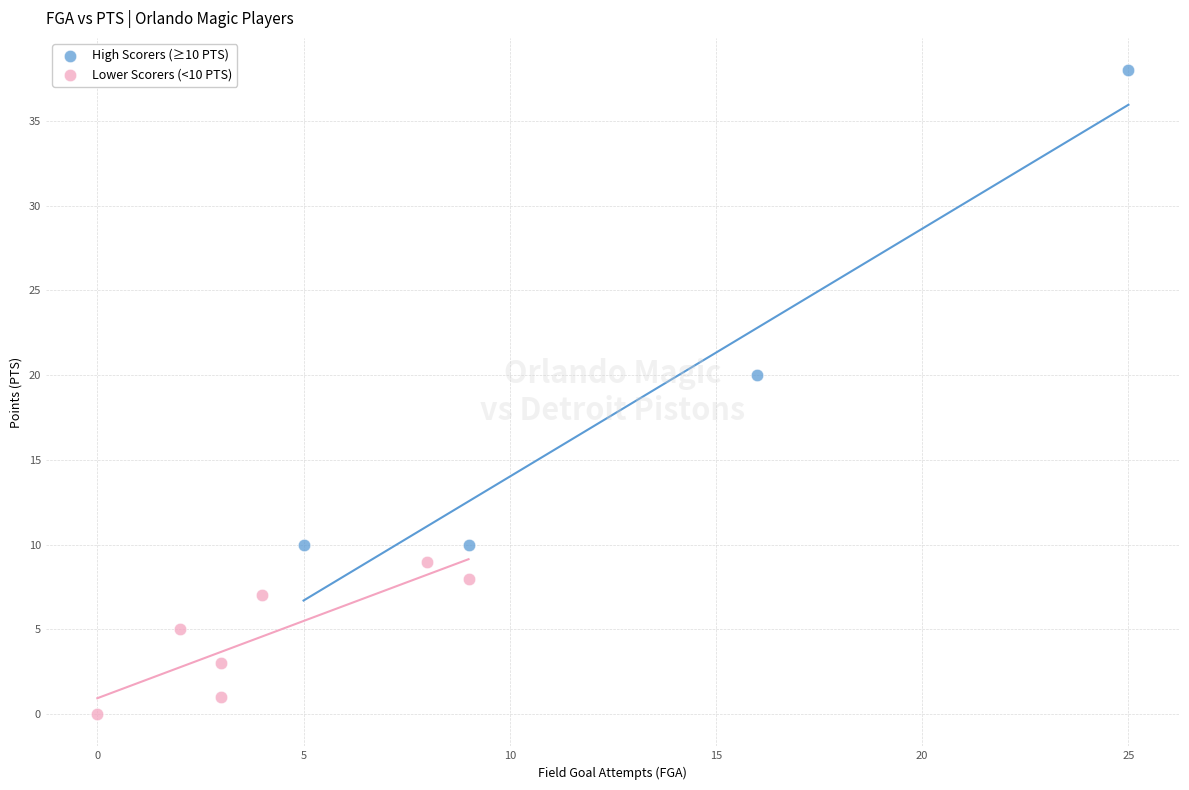

Which series contains the highest Y value?

High Scorers (≥10 PTS)